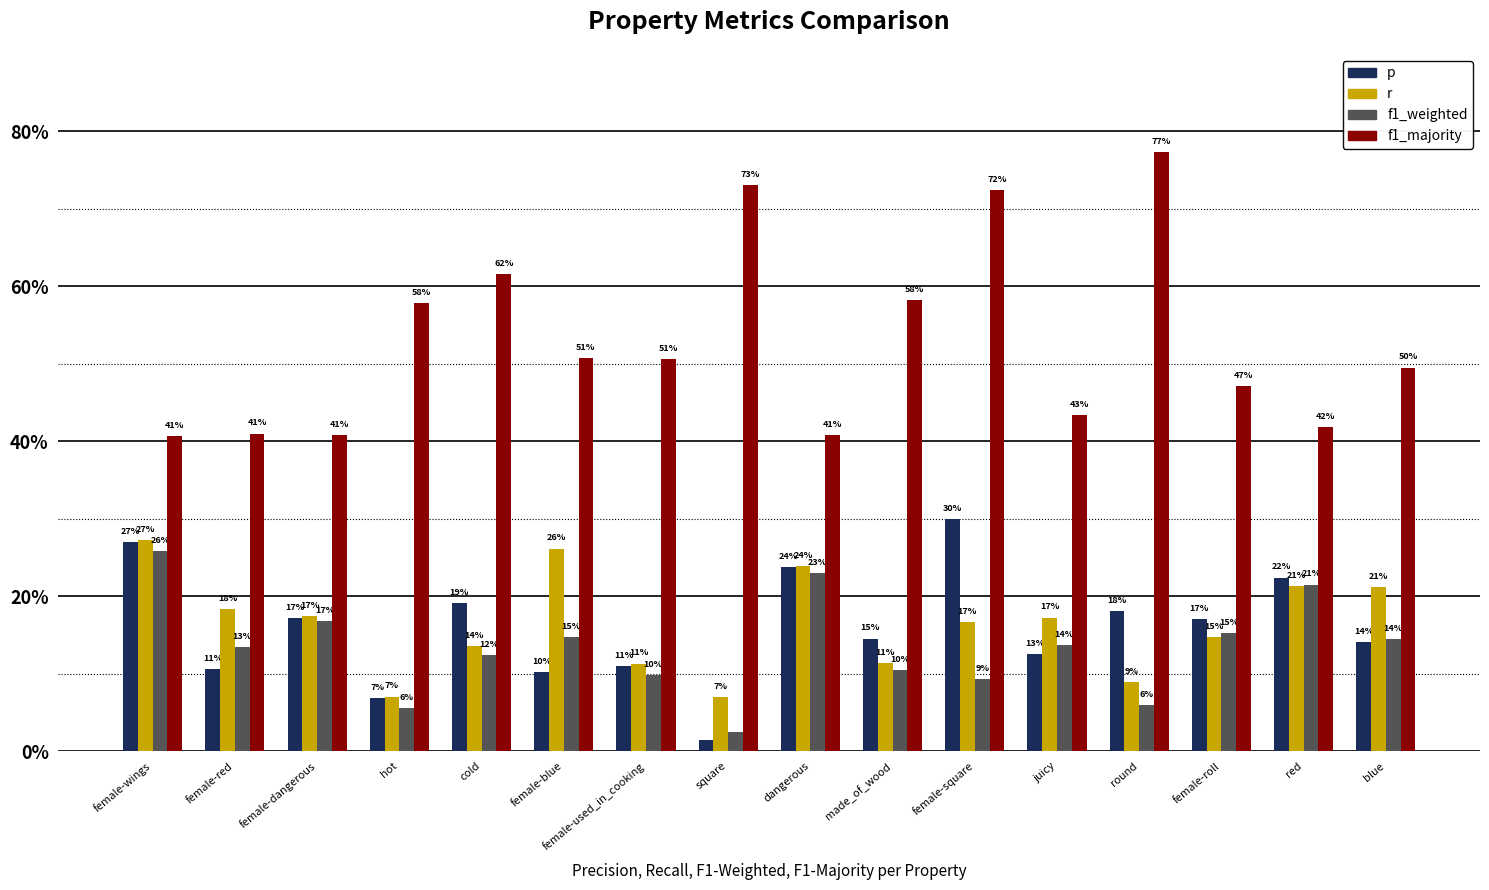

What position from the left is female-square?

11